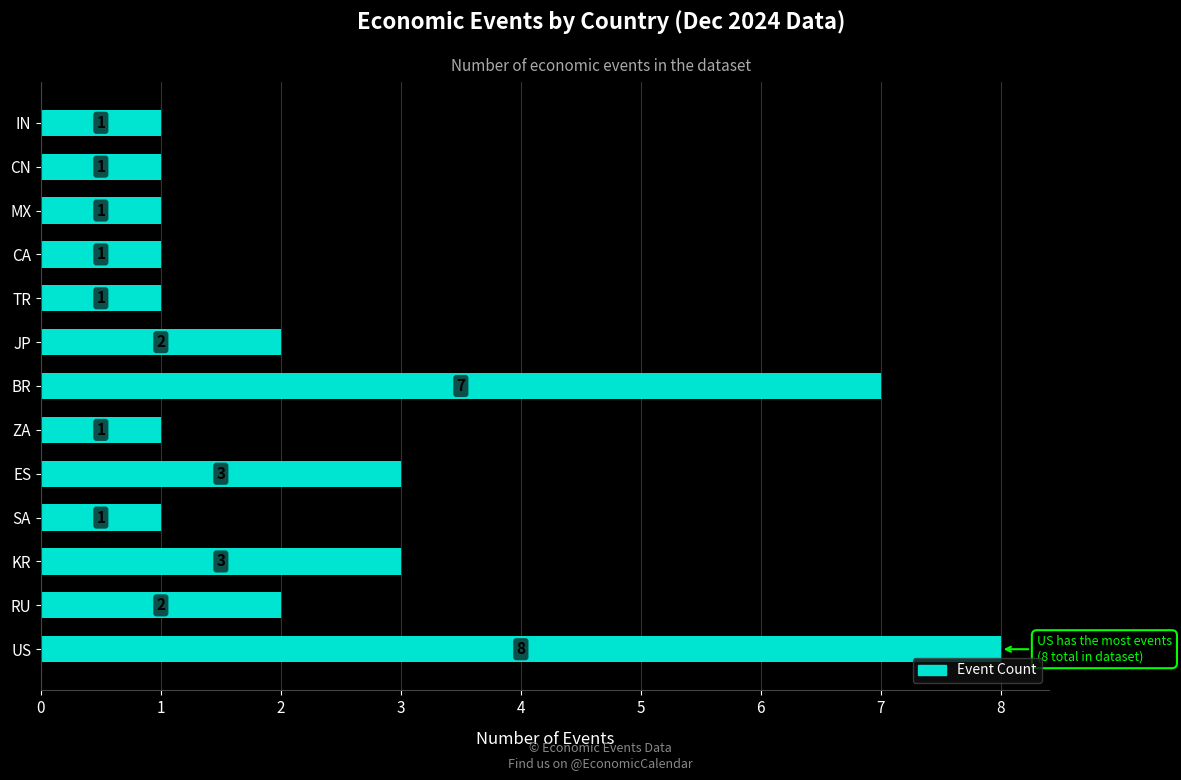

Which category has the highest value across all series?

US